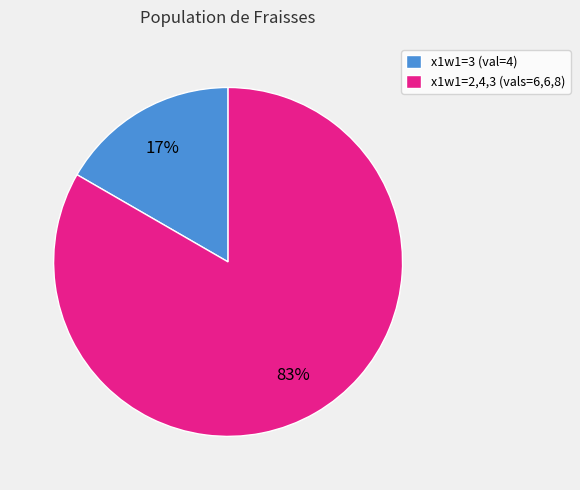

To the nearest percent, what is the average slice percentage?

50%